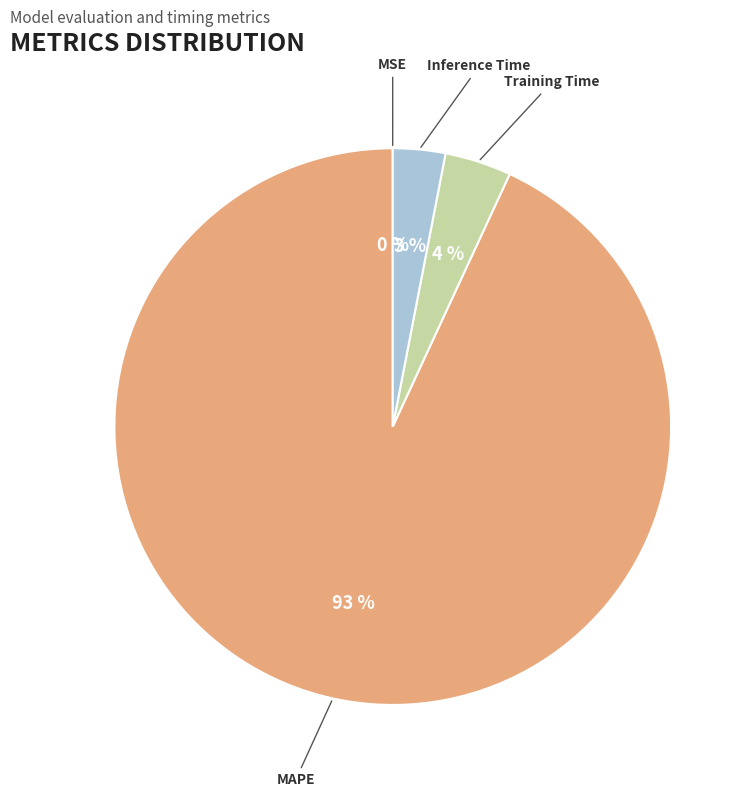

Which slice is the largest?

MAPE